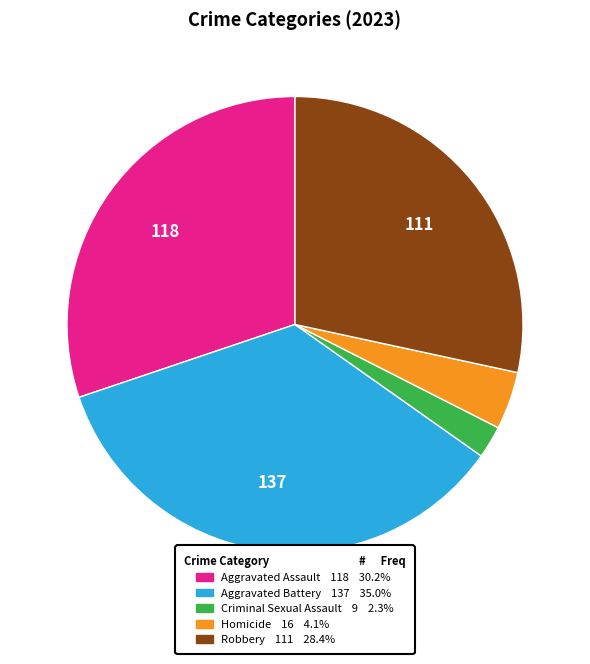

Which category has the smallest portion of the pie?

Criminal Sexual Assault